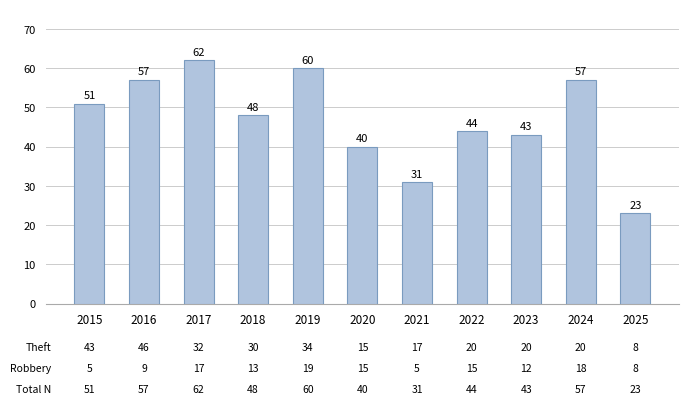

How many distinct data groups are displayed?

1